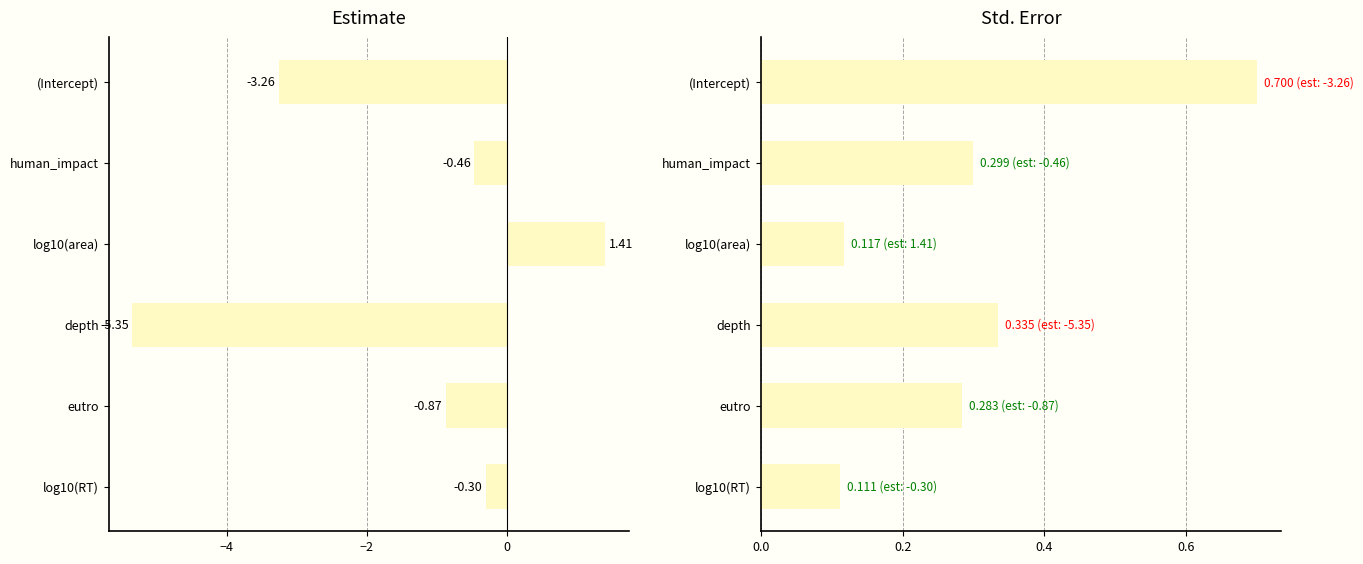

At how many categories does at least one series exceed -2?

6